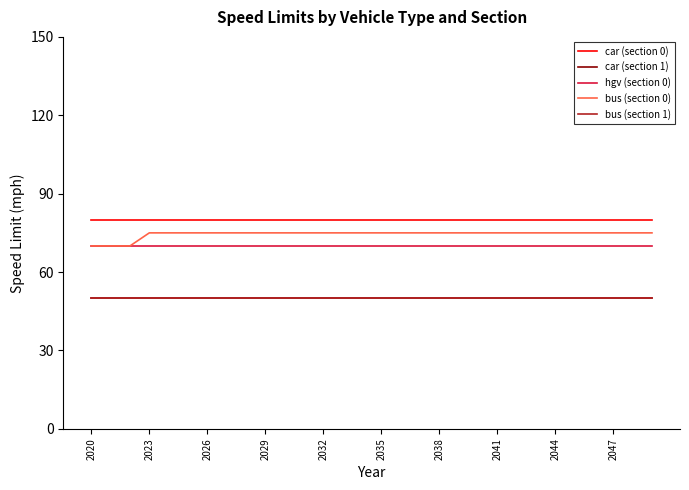

List the series in order of their peak value, lowest first.

car (section 1), bus (section 1), hgv (section 0), bus (section 0), car (section 0)